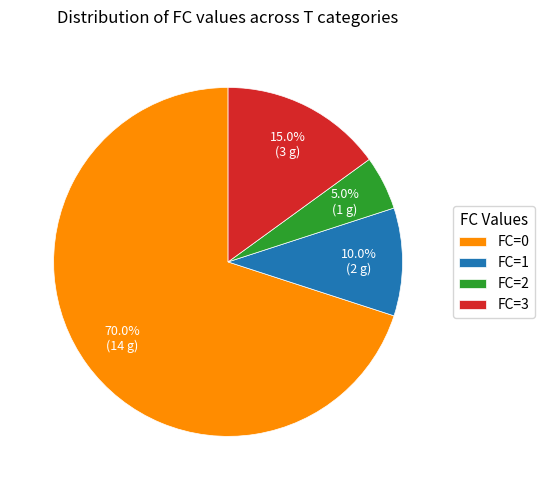

Which slice is the largest?

FC=0